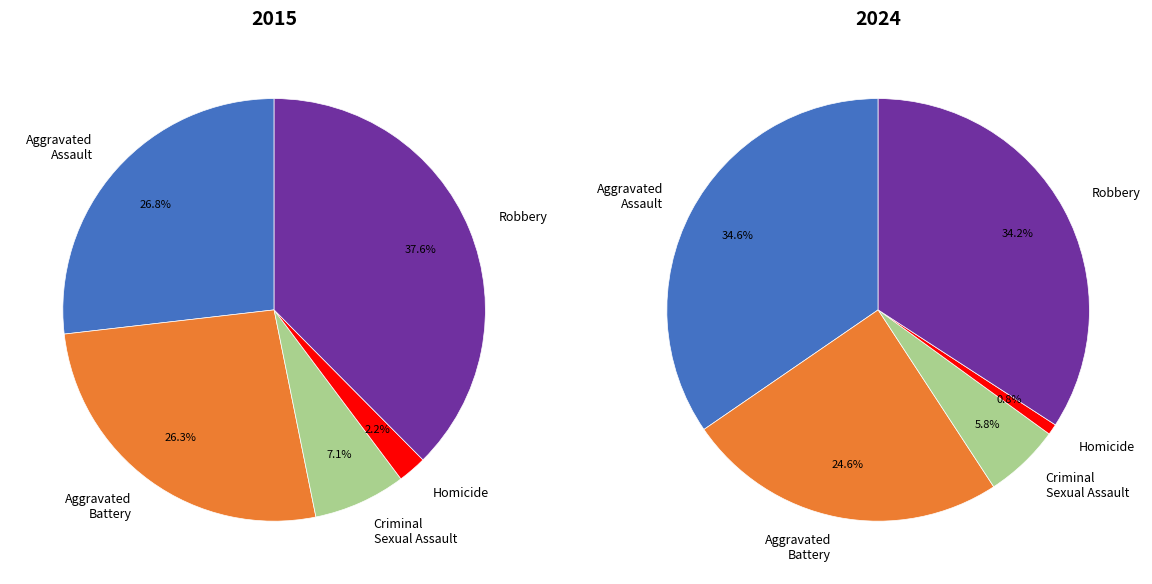

Is it true that 2 is 7% of the pie?

True